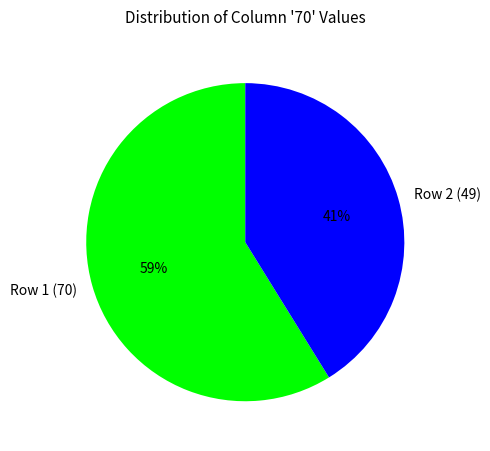

What percentage is the Row 1 (70) slice, to the nearest percent?

59%